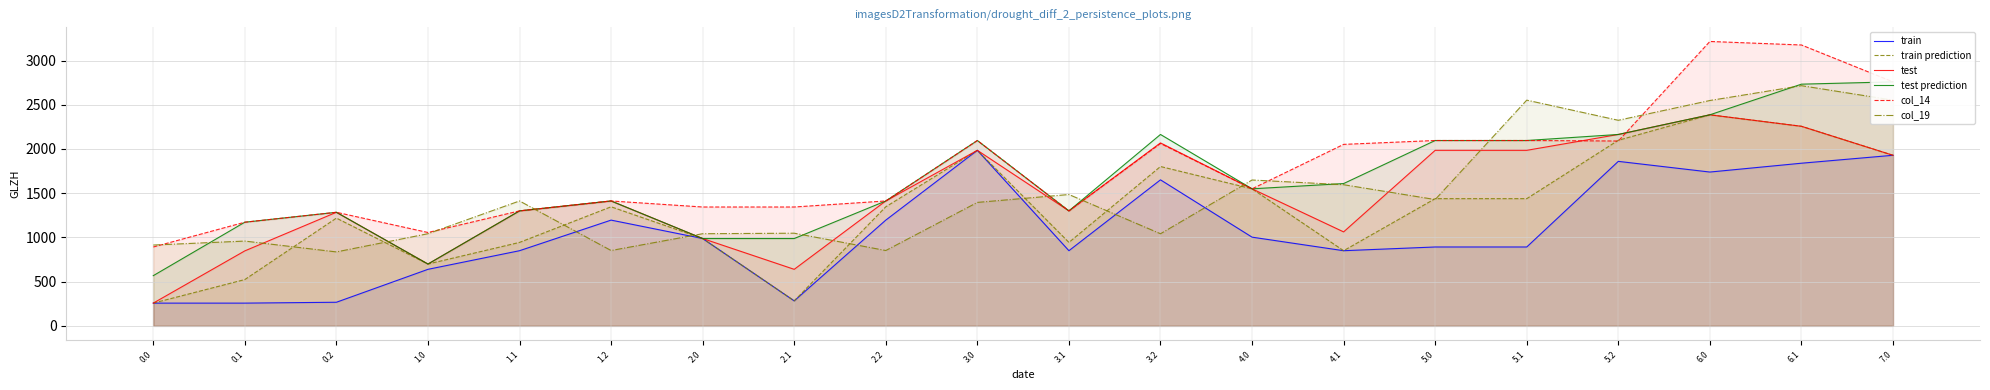

What is the sum of all test prediction values?

32771.0